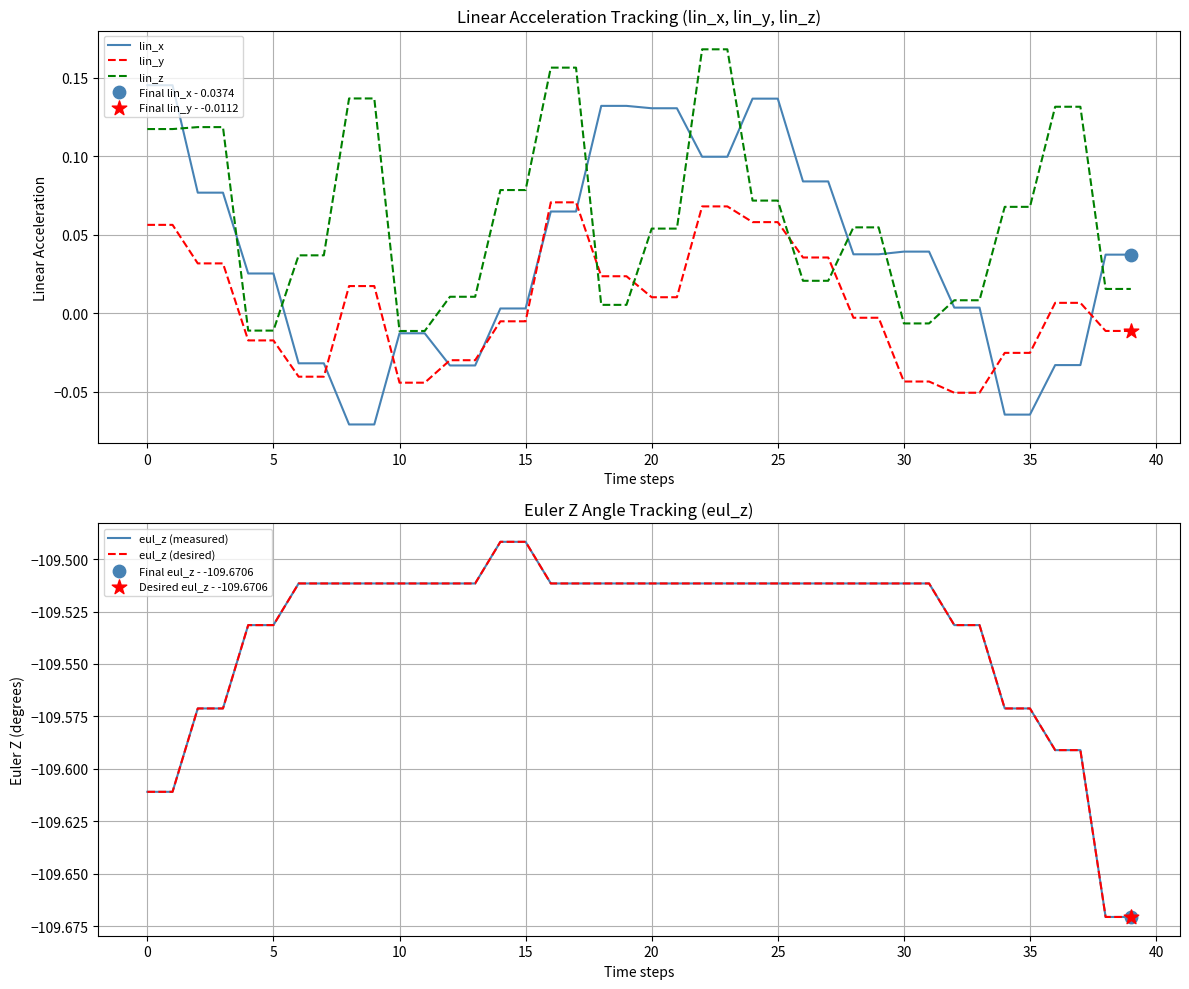

Which series has the widest spread of Y values?

lin_x